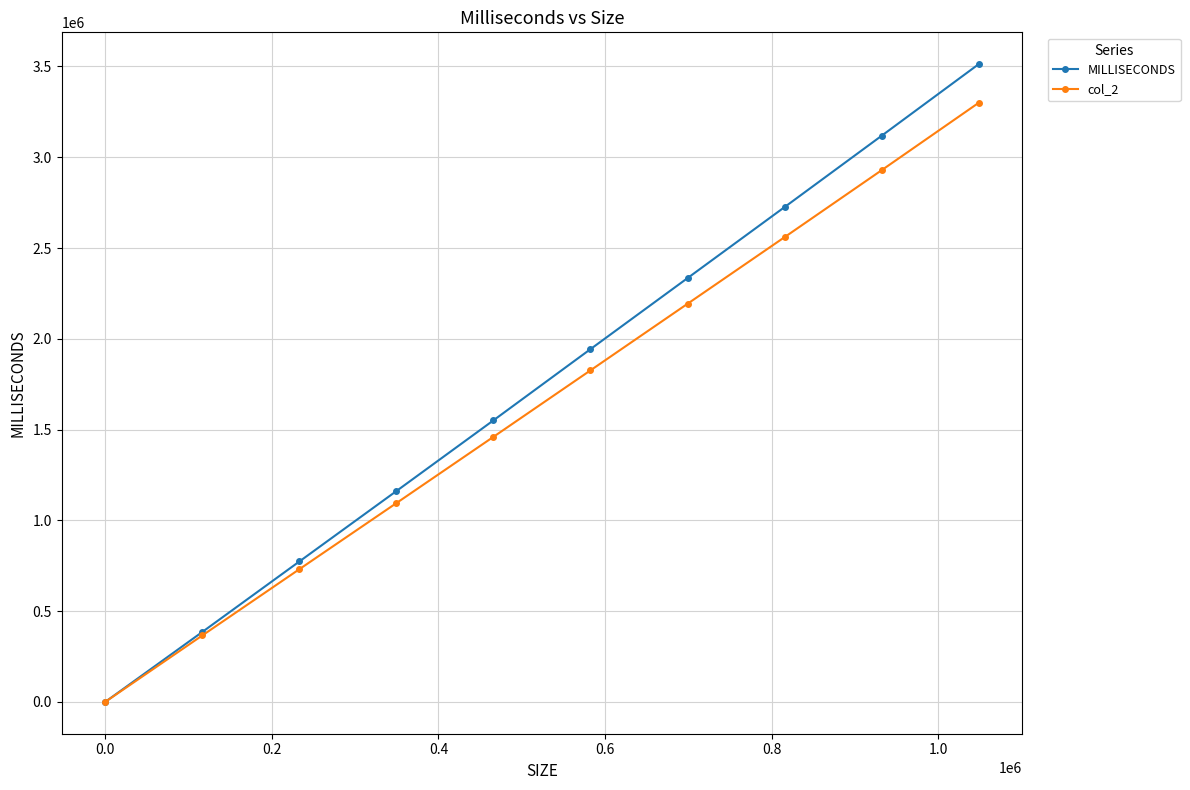

Does the chart have visible grid lines?

Yes